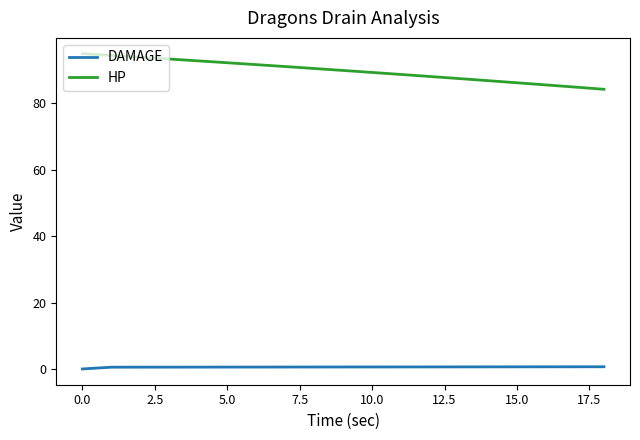

True or false: HP and DAMAGE cross at least once.

False